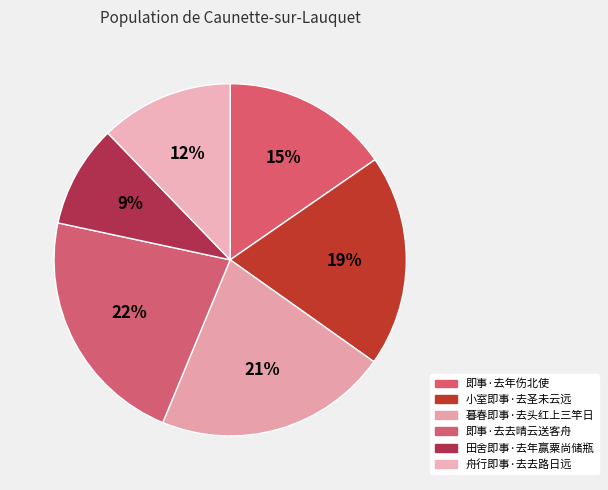

Rank the categories by value from highest to lowest.

即事·去去晴云送客舟, 暮春即事·去头红上三竿日, 小室即事·去圣未云远, 即事·去年伤北使, 舟行即事·去去路日远, 田舍即事·去年赢粟尚储瓶